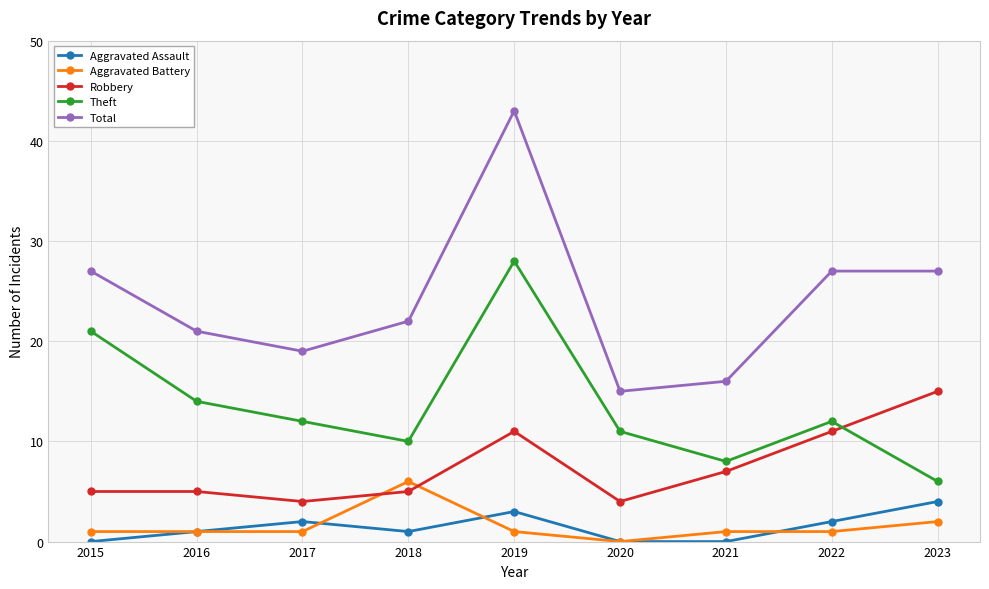

What is the value of the Theft point at the 8th from the left?

12